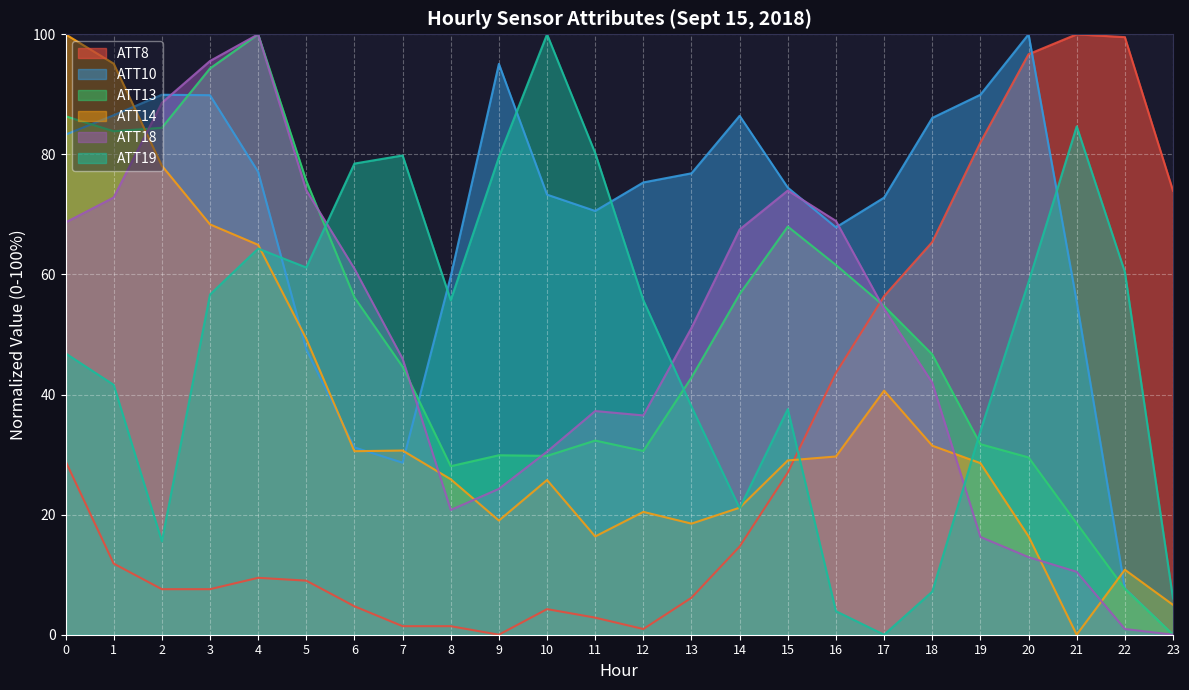

Which category has the lowest value across all series?

9